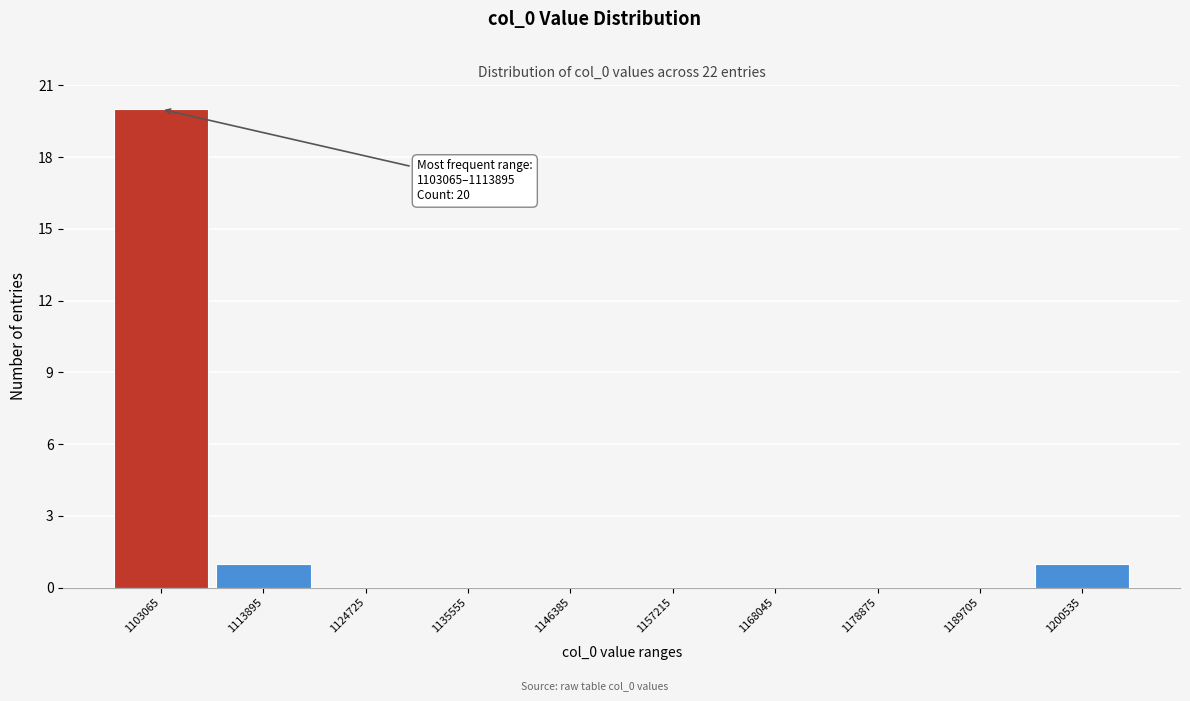

Reading left to right, extract all data points from this chart.

1103065=20	1113895=1	1124725=0	1135555=0	1146385=0	1157215=0	1168045=0	1178875=0	1189705=0	1200535=1